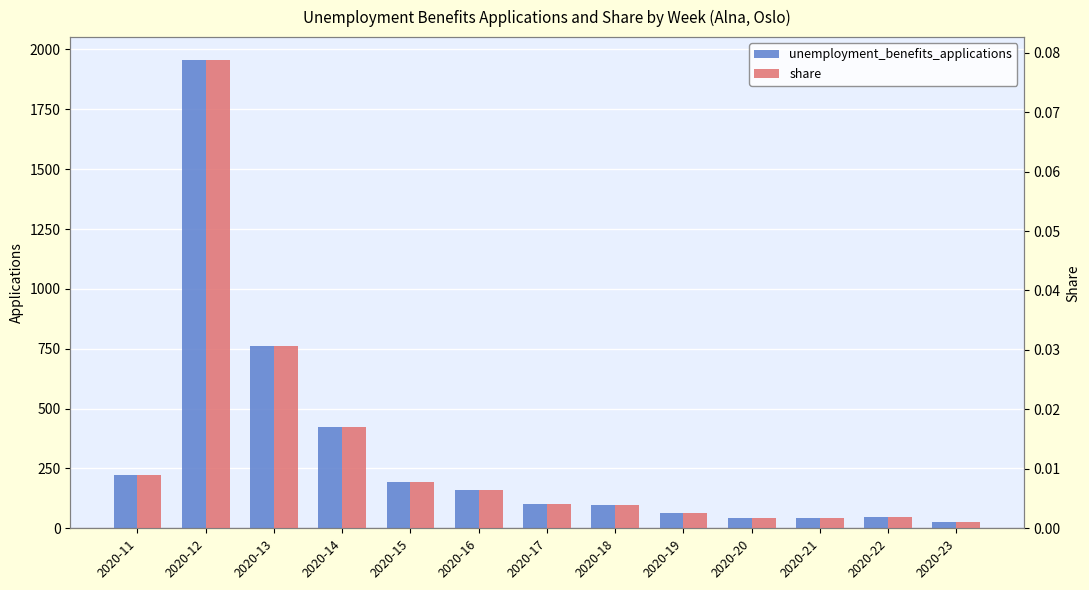

List the series in order of their overall mean, lowest first.

share, unemployment_benefits_applications